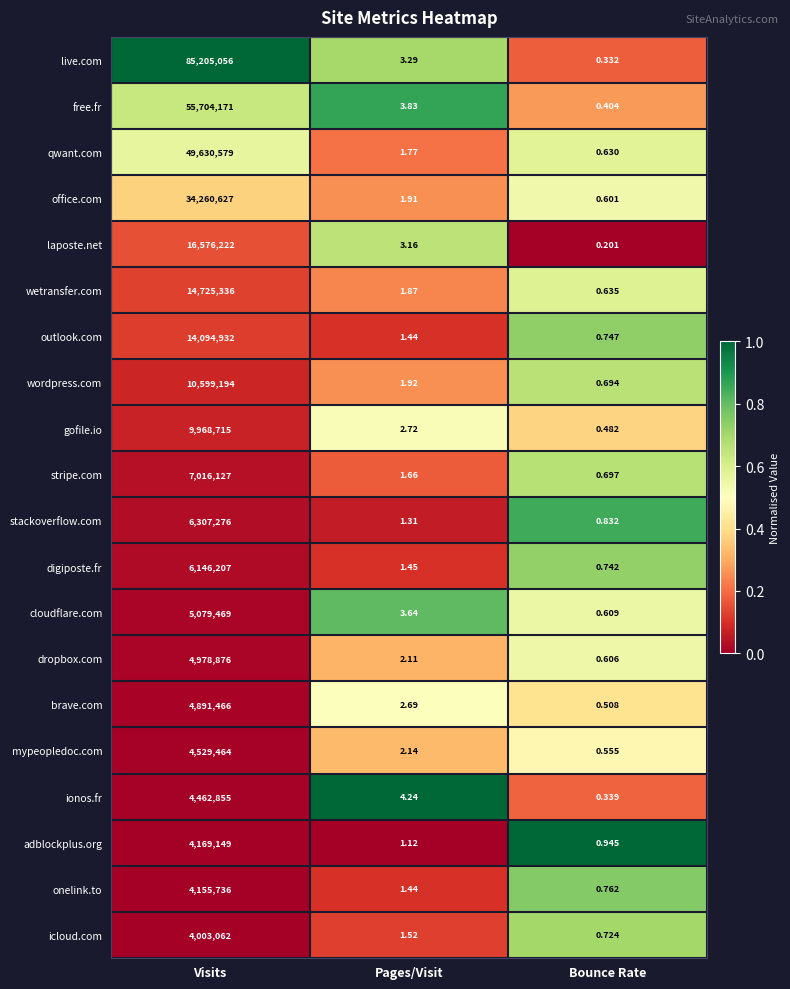

Is the value of free.fr at Bounce Rate greater than the value of brave.com at Pages/Visit?

No